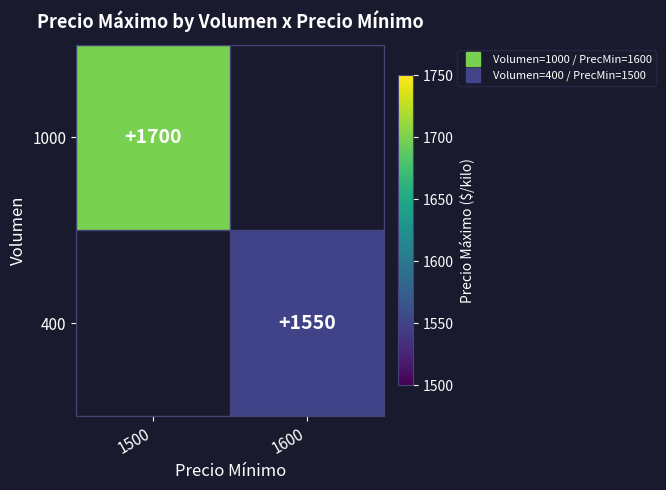

Which category has the highest value in the 1000 series?

1500